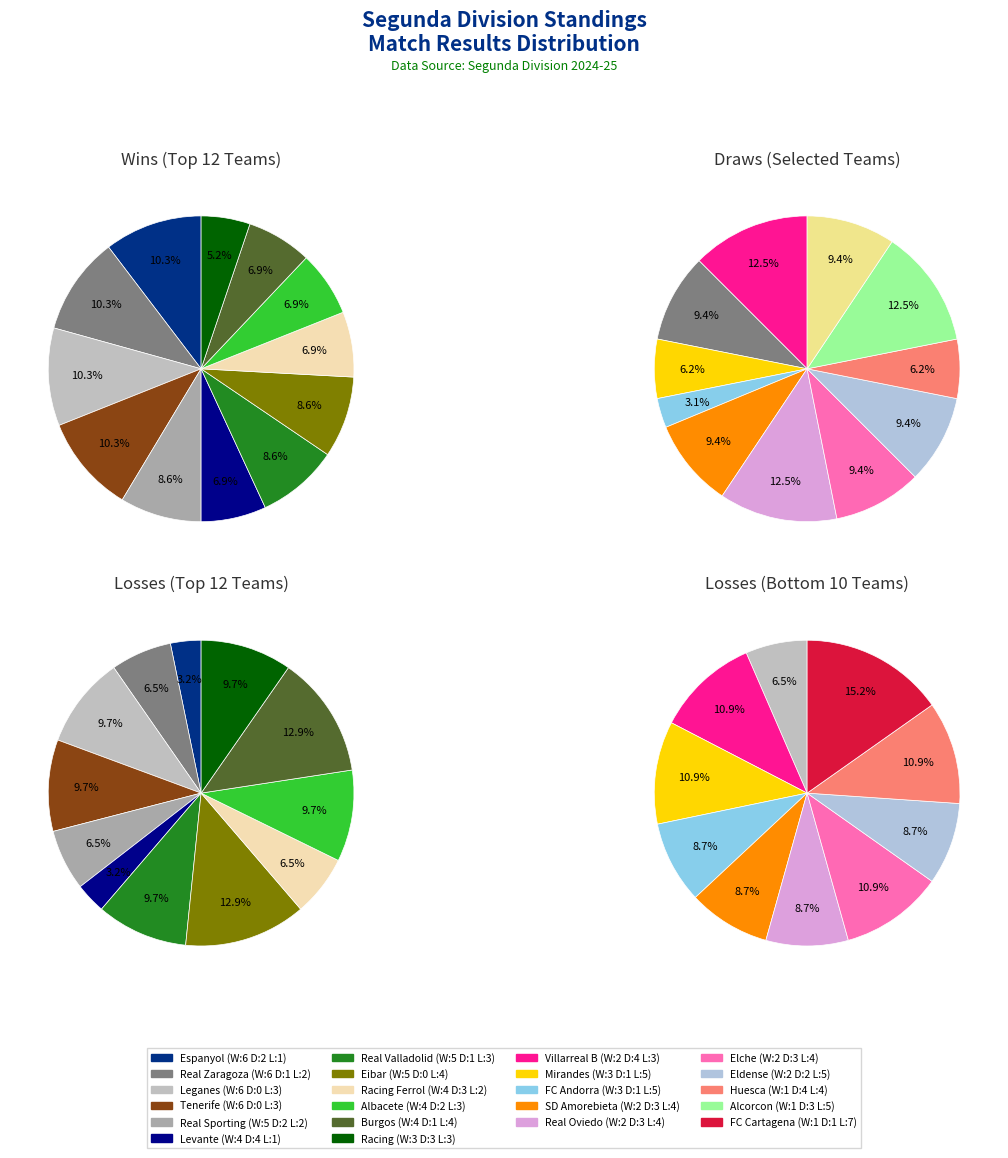

What portion of the pie excludes 17?

97.4%